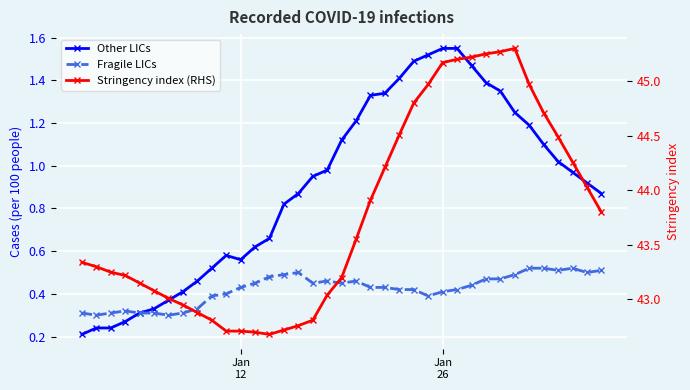

Is the value of Fragile LICs at 19 greater than the value of Stringency index (RHS) at 23?

No